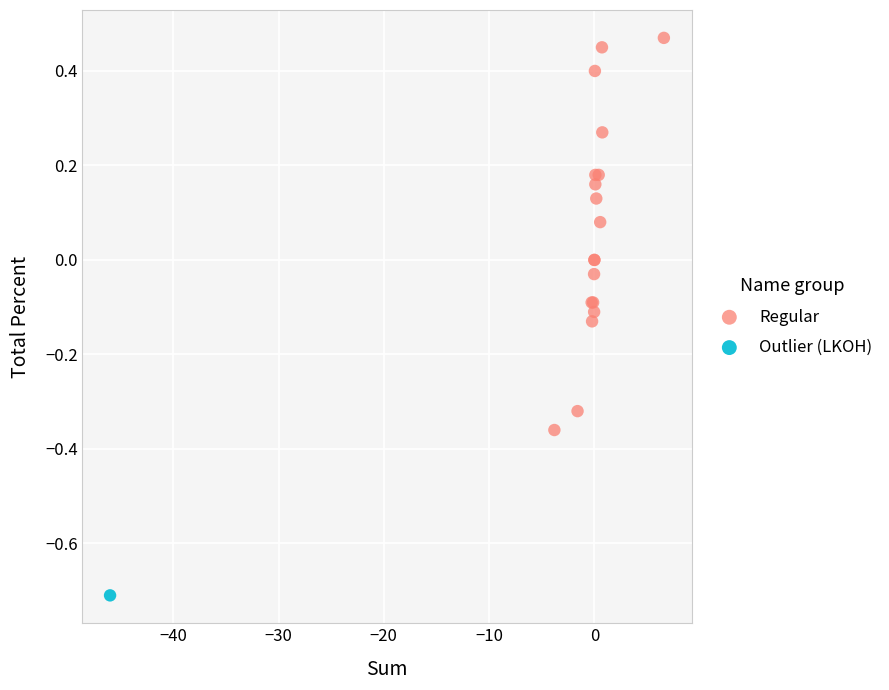

What are all the series names shown in the legend?

Regular, Outlier (LKOH)